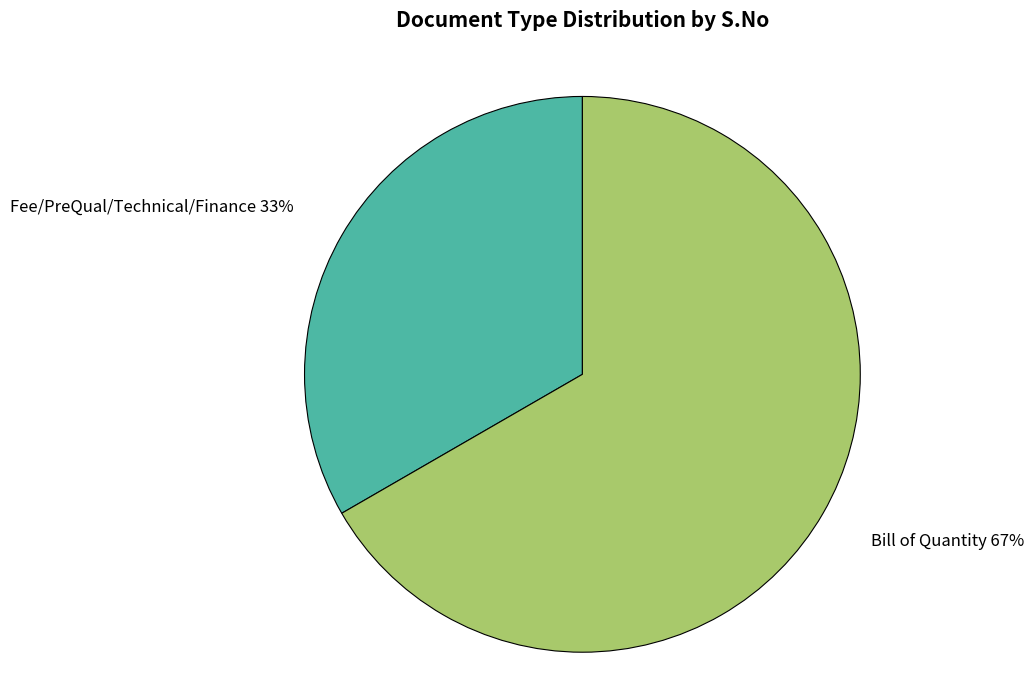

The Bill of Quantity slice represents 59% of the pie. True or false?

False